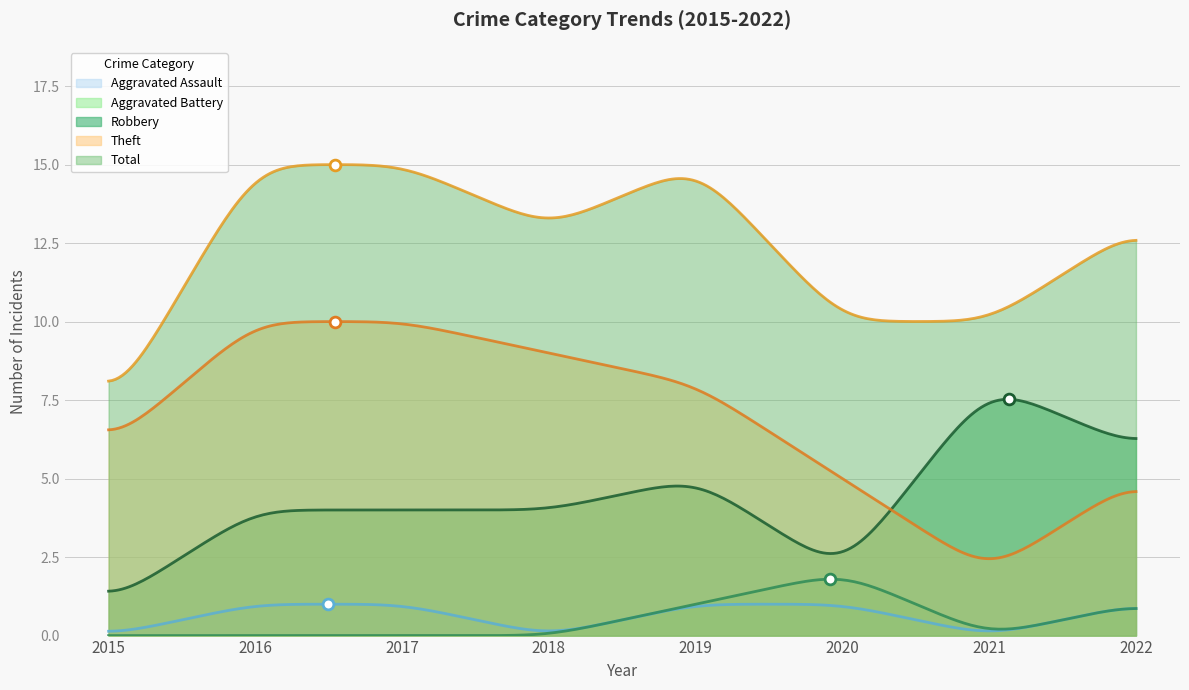

Which series reaches the maximum Y coordinate?

Total